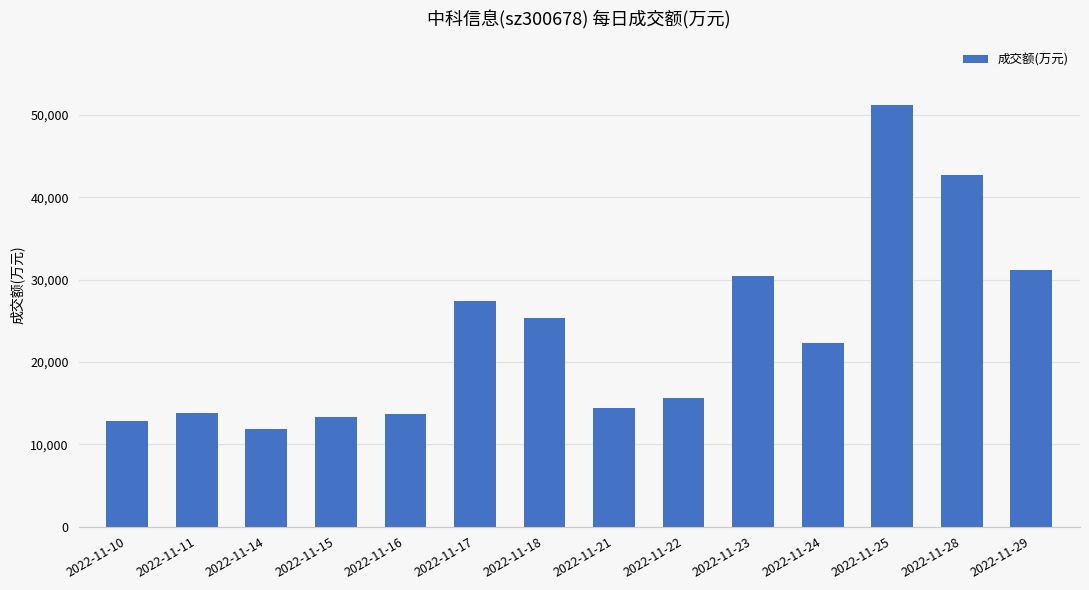

Does the chart contain any negative values?

No